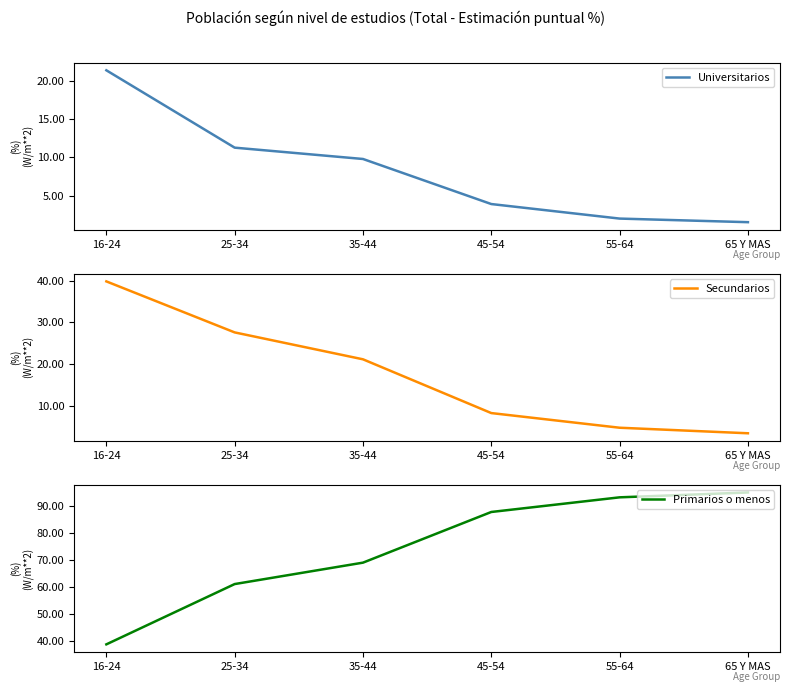

What is the label of the 4th point from the right?

35-44